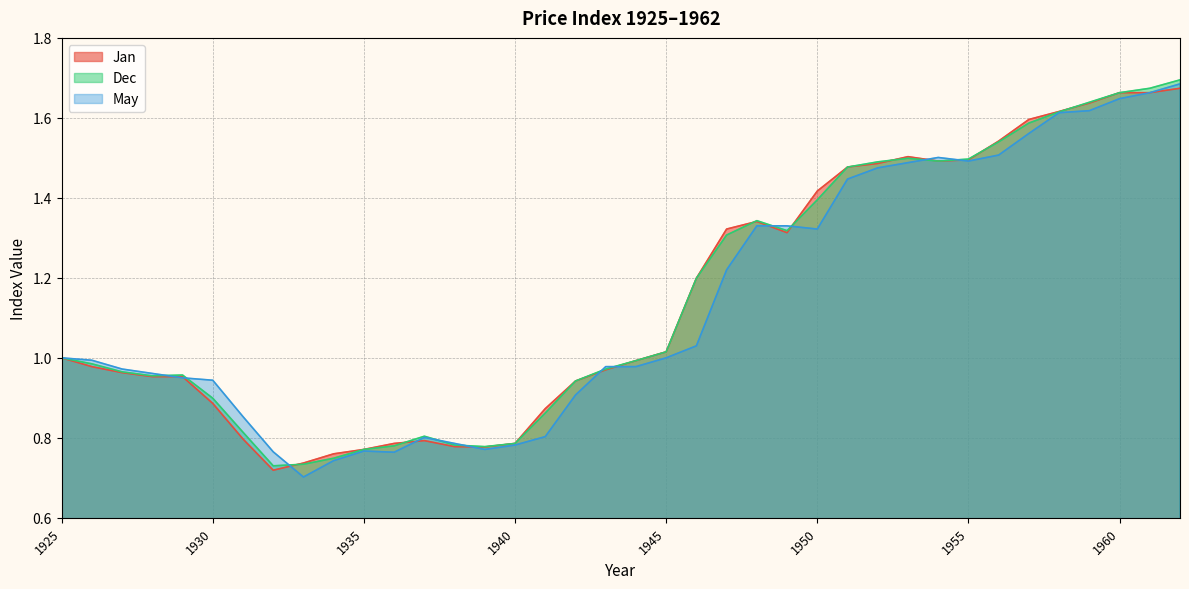

Reading left to right, list all the values displayed in this chart.

Jan: 1.0	1.0	1.0	1.0	1.0	0.9	0.8	0.7	0.7	0.8	0.8	0.8	0.8	0.8	0.8	0.8	0.9	0.9	1.0	1.0	1.0	1.2	1.3	1.3	1.3	1.4	1.5	1.5	1.5	1.5	1.5	1.5	1.6	1.6	1.6	1.7	1.7	1.7
Dec: 1.0	1.0	1.0	1.0	1.0	0.9	0.8	0.7	0.7	0.7	0.8	0.8	0.8	0.8	0.8	0.8	0.9	0.9	1.0	1.0	1.0	1.2	1.3	1.3	1.3	1.4	1.5	1.5	1.5	1.5	1.5	1.5	1.6	1.6	1.6	1.7	1.7	1.7
May: 1.0	1.0	1.0	1.0	0.9	0.9	0.9	0.8	0.7	0.7	0.8	0.8	0.8	0.8	0.8	0.8	0.8	0.9	1.0	1.0	1.0	1.0	1.2	1.3	1.3	1.3	1.4	1.5	1.5	1.5	1.5	1.5	1.6	1.6	1.6	1.6	1.7	1.7